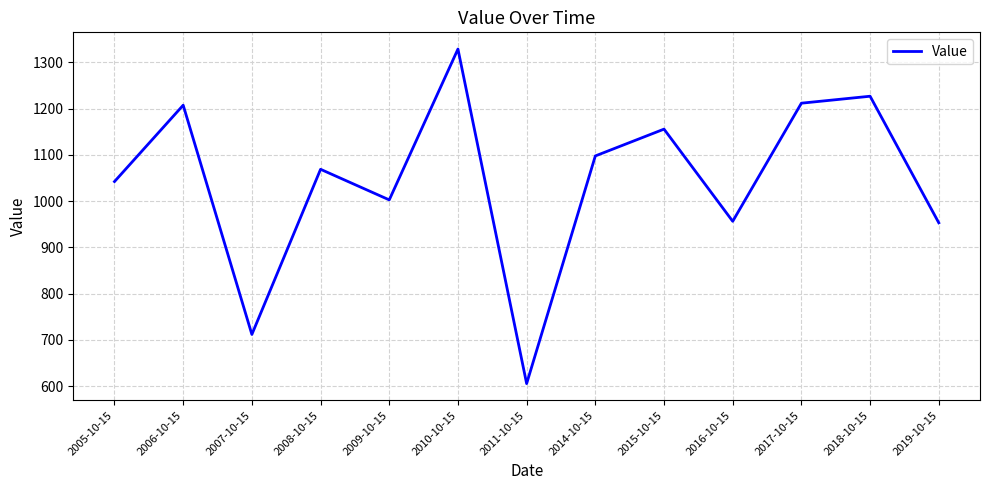

What is the change in value from 2011-10-15 to 2014-10-15?

+492.5